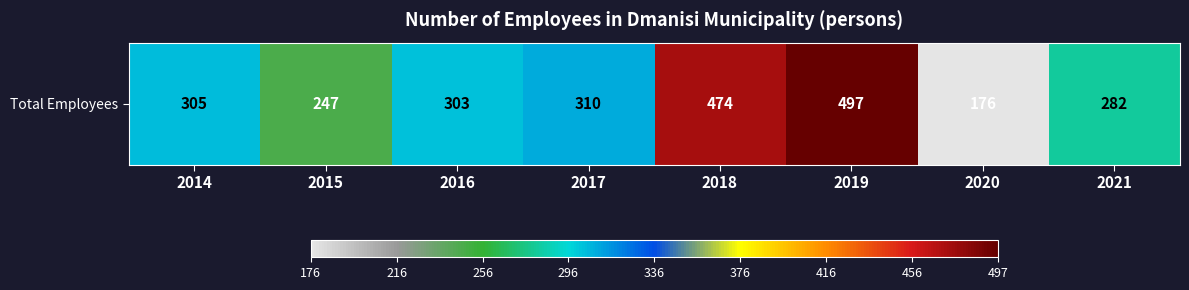

How many data points are less than 305?

4